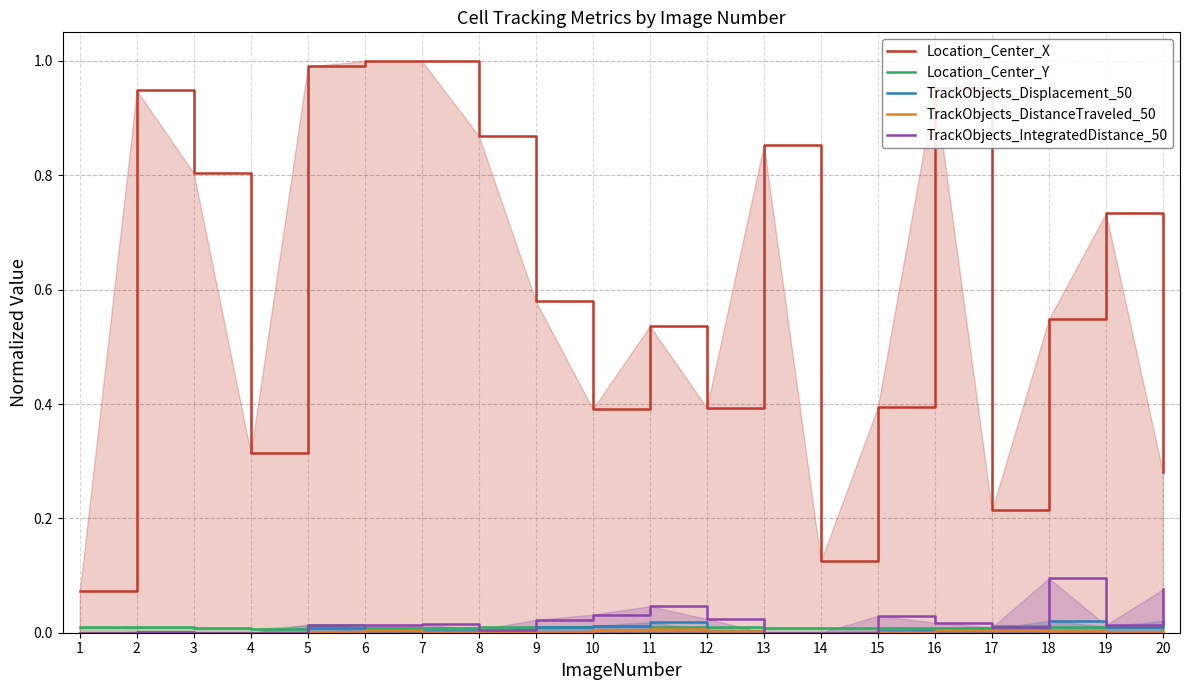

In TrackObjects_DistanceTraveled_50, how many points are lower than both neighbors (excluding endpoints)?

2